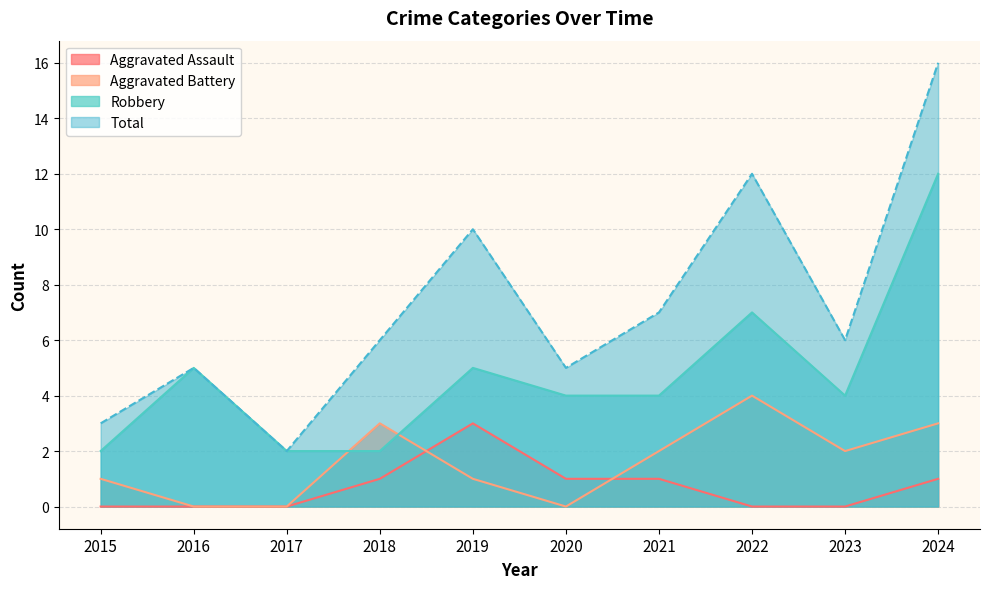

At how many categories does at least one series exceed 15?

1